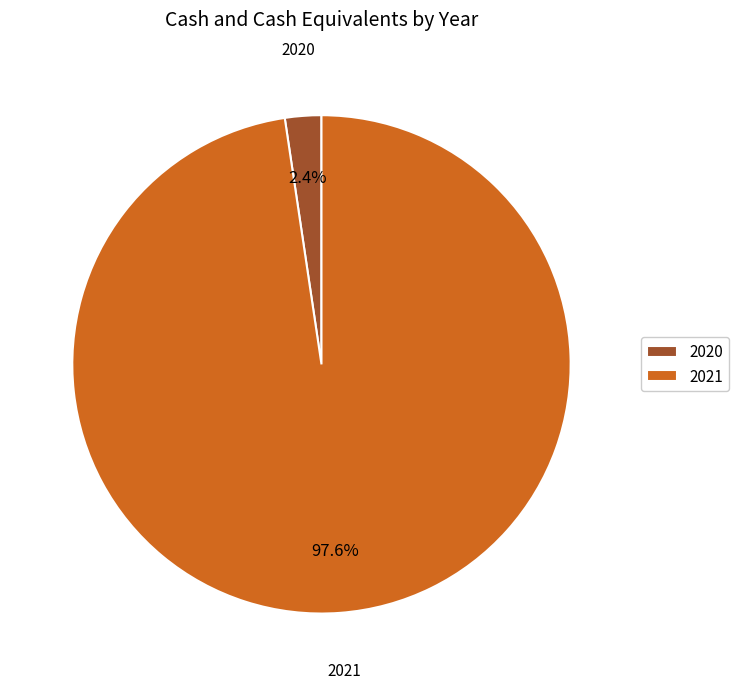

Rank the categories by value from highest to lowest.

2021, 2020